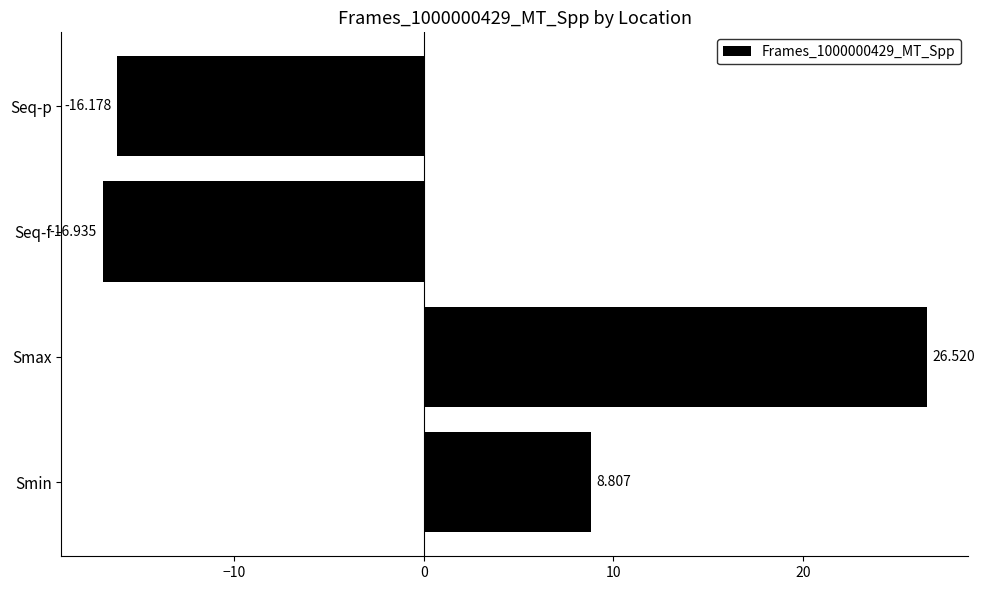

Which category has the lowest value across all series?

Seq-f